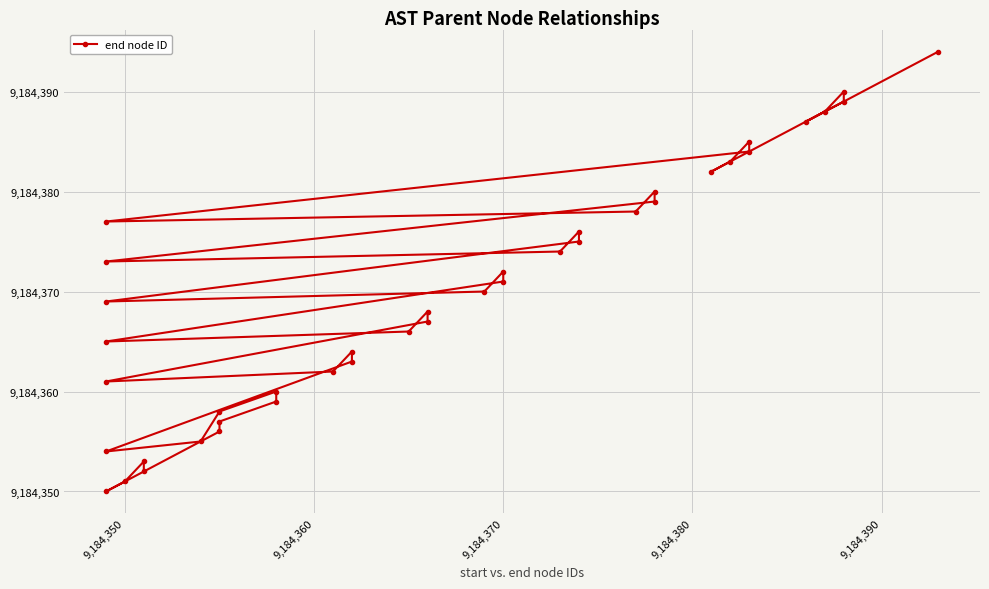

Reading left to right, extract all data points from this chart.

9184352	9184353	9184351	9184350	9184356	9184357	9184359	9184360	9184358	9184355	9184354	9184363	9184364	9184362	9184361	9184367	9184368	9184366	9184365	9184371	9184372	9184370	9184369	9184375	9184376	9184374	9184373	9184379	9184380	9184378	9184377	9184384	9184385	9184383	9184382	9184389	9184390	9184388	9184387	9184394